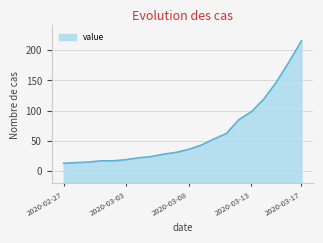

How many categories are shown in the chart?

20